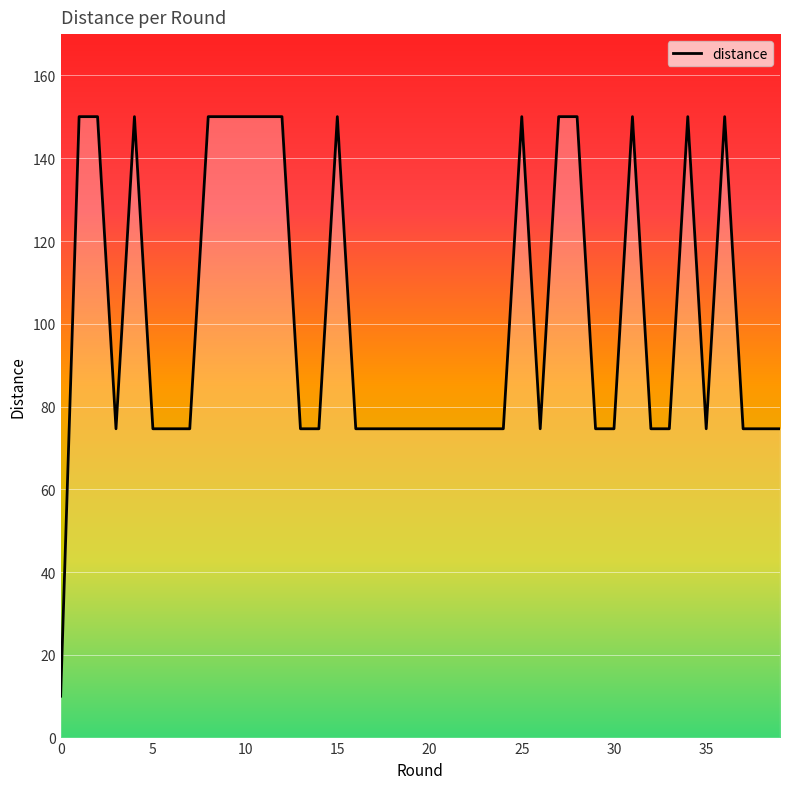

Reading left to right, list all the values displayed in this chart.

10.0	150.1	150.1	74.6	150.1	74.6	74.6	74.6	150.1	150.1	150.1	150.1	150.1	74.6	74.6	150.1	74.6	74.6	74.6	74.6	74.6	74.6	74.6	74.6	74.6	150.1	74.6	150.1	150.1	74.6	74.6	150.1	74.6	74.6	150.1	74.6	150.1	74.6	74.6	74.6